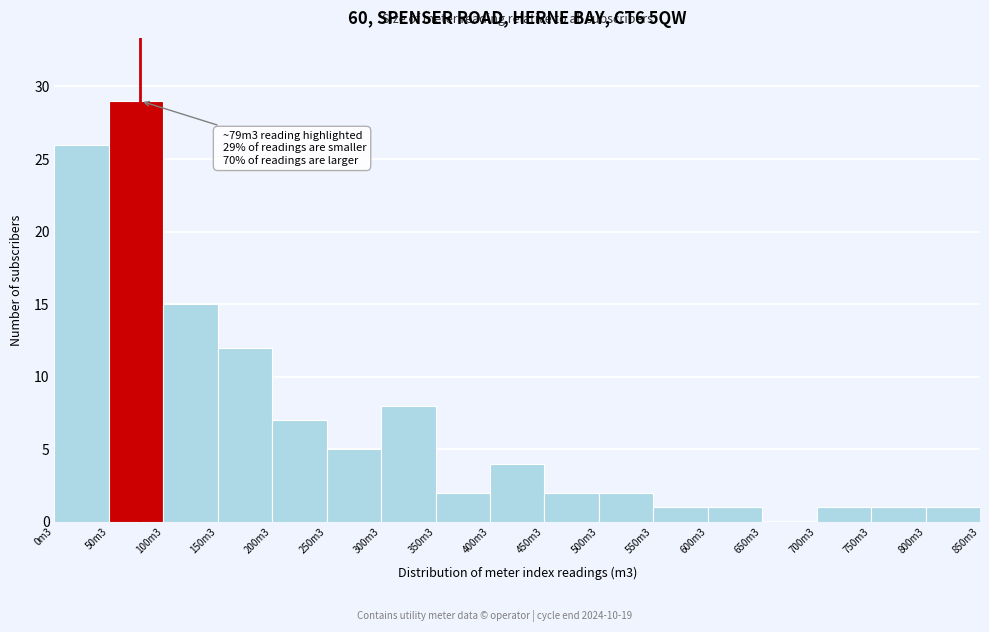

Reading right to left, what are all the values shown in this chart?

800m3=1	750m3=1	700m3=1	650m3=0	600m3=1	550m3=1	500m3=2	450m3=2	400m3=4	350m3=2	300m3=8	250m3=5	200m3=7	150m3=12	100m3=15	50m3=29	0m3=26